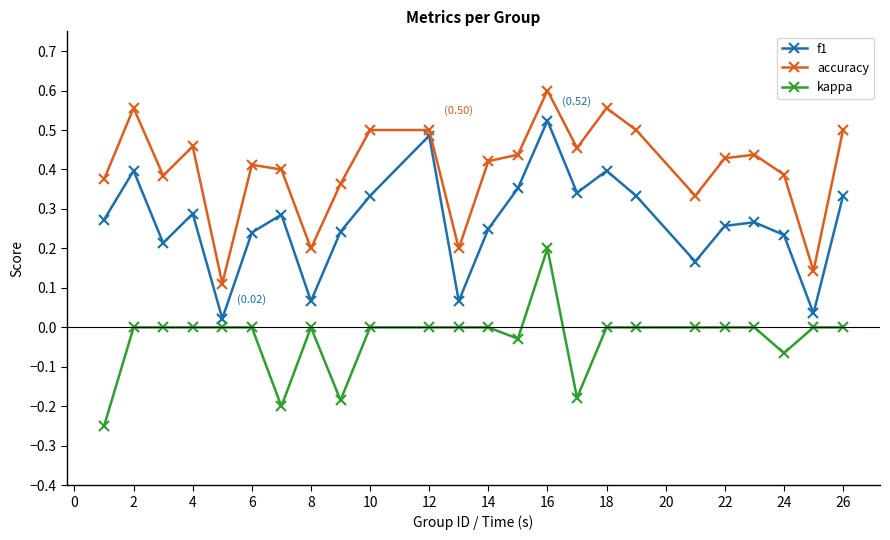

List the series in order of their peak value, highest first.

accuracy, f1, kappa